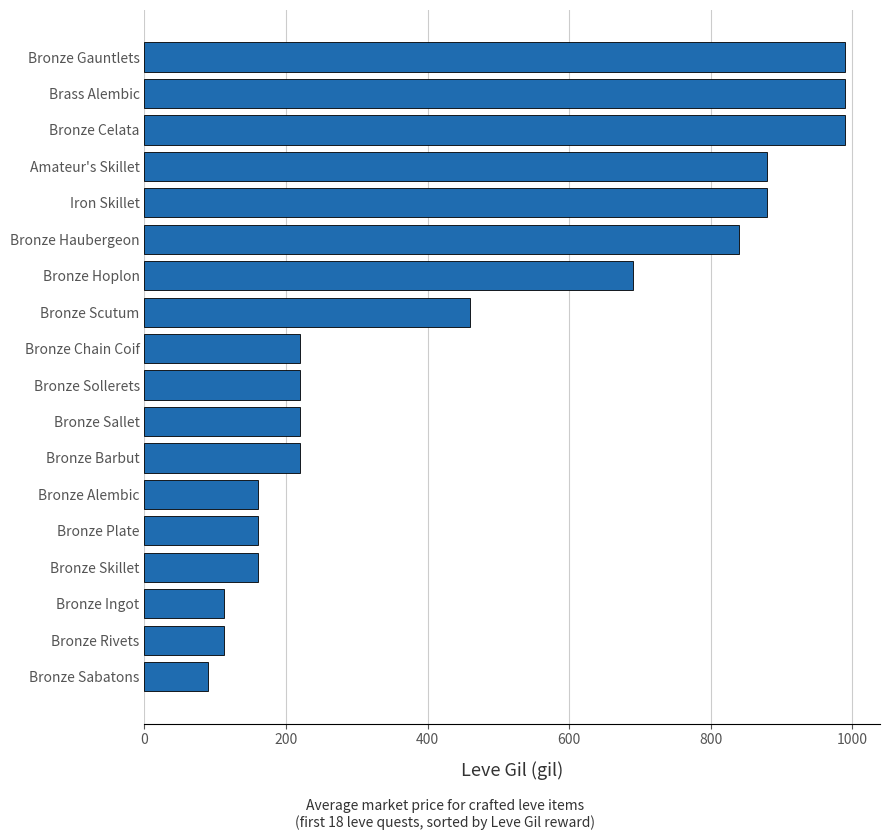

Is it true that the value at Brass Alembic is 990?

True